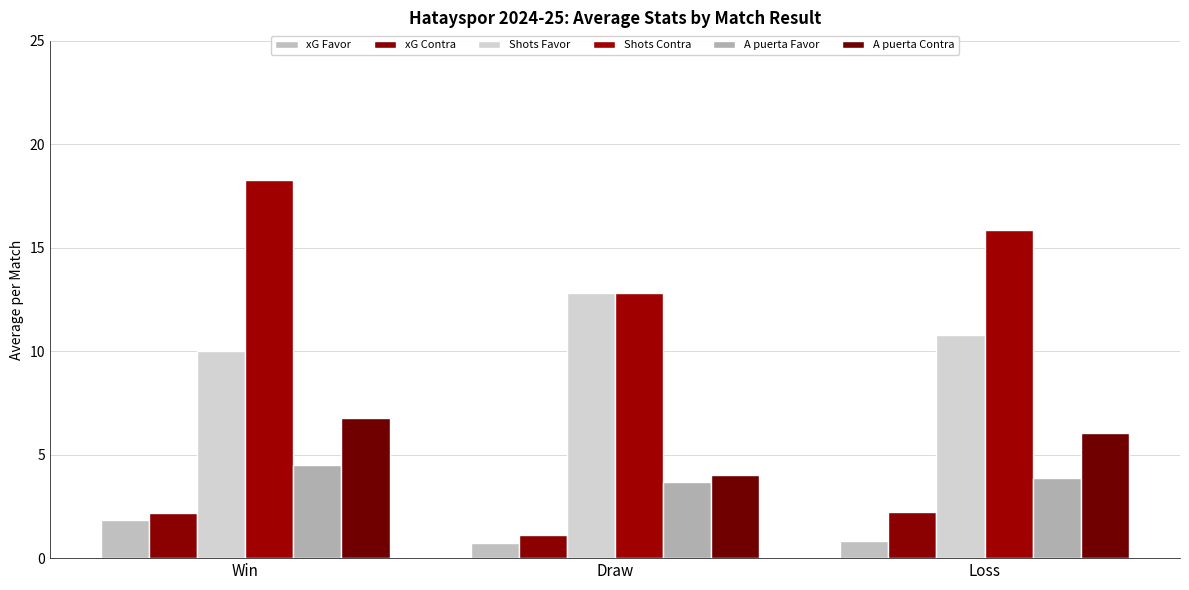

What is the difference between the second highest and minimum values in the A puerta Contra series?

2.0